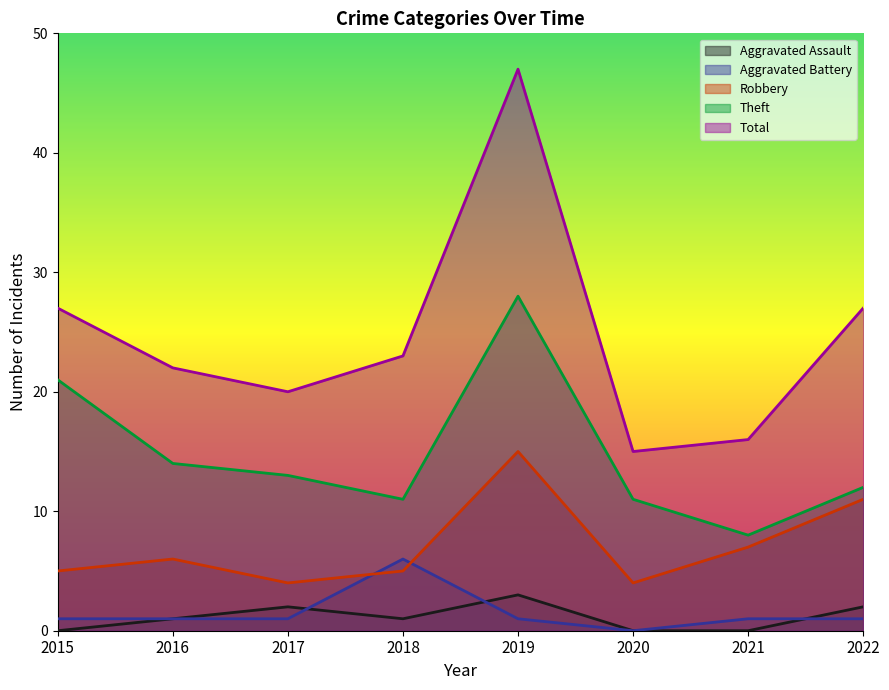

What is the average value of the Aggravated Battery series?

2